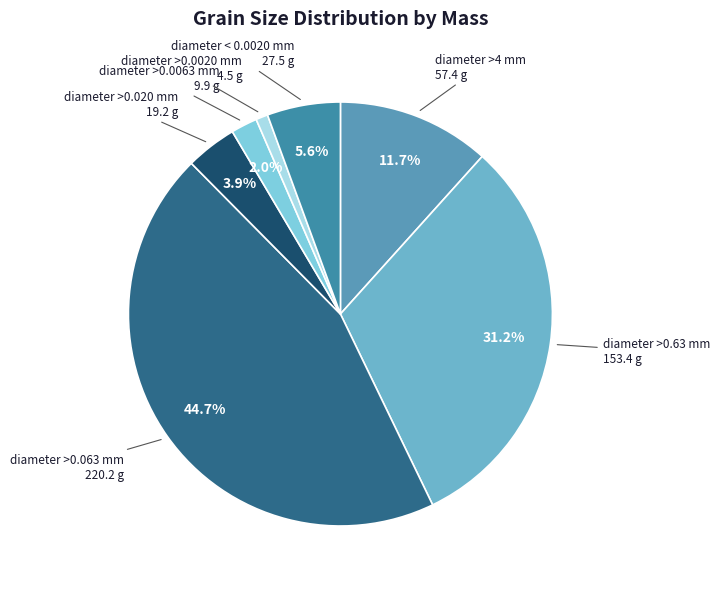

Is there any slice that represents more than half of the pie?

No